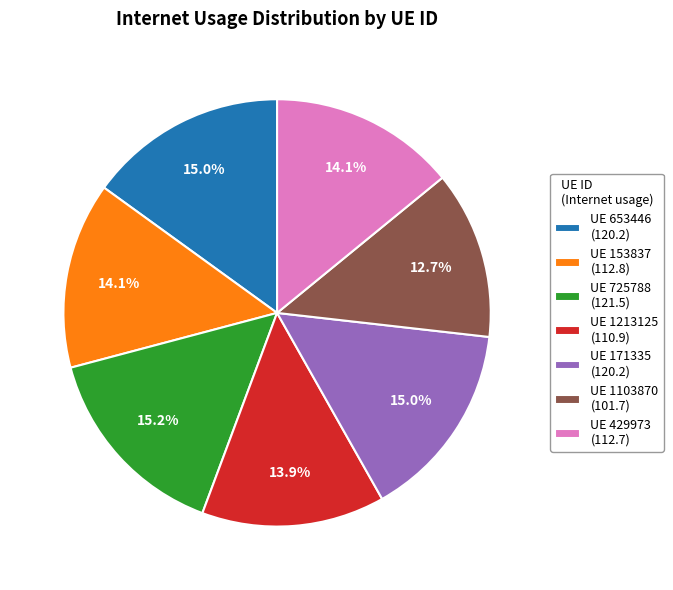

Which slice is the smallest?

UE 1103870 (101.7)